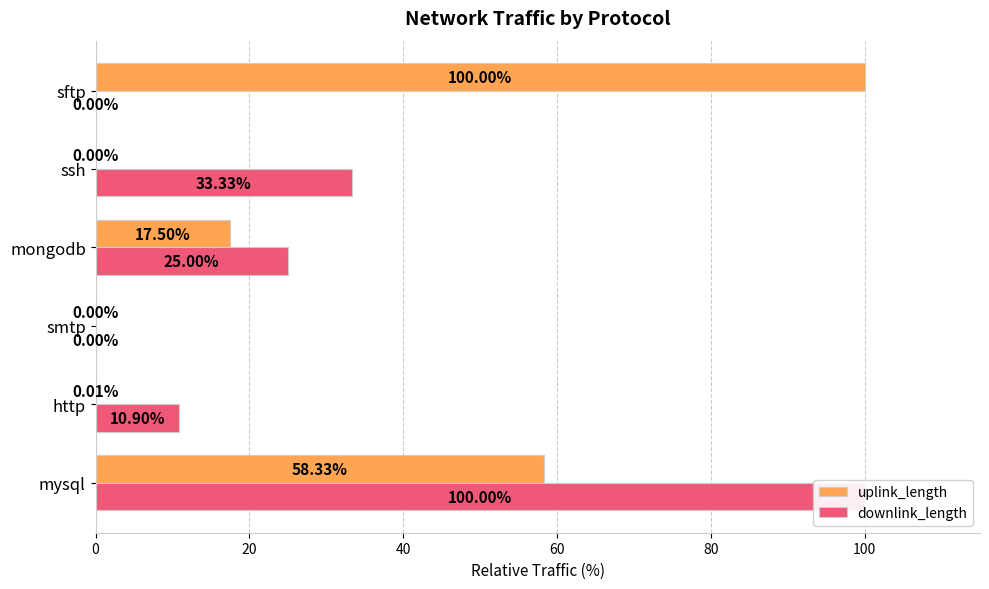

List the series in order of their overall mean, lowest first.

downlink_length, uplink_length